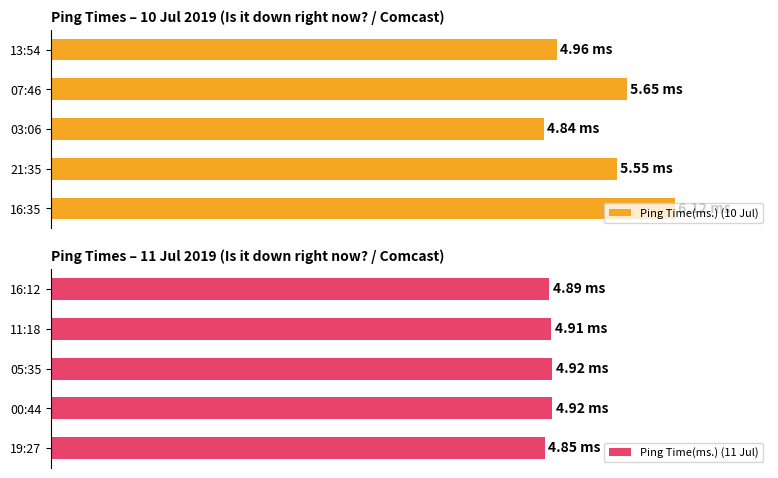

At 40, list the series in order from smallest to largest.

Ping Time(ms.) (10 Jul), Ping Time(ms.) (11 Jul)